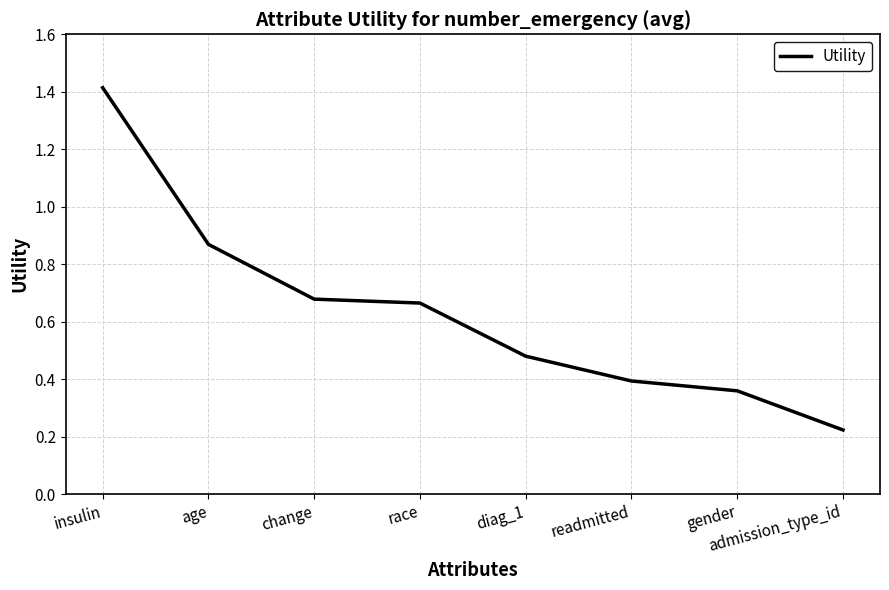

True or false: there are more than 2 points higher than both neighbors.

False